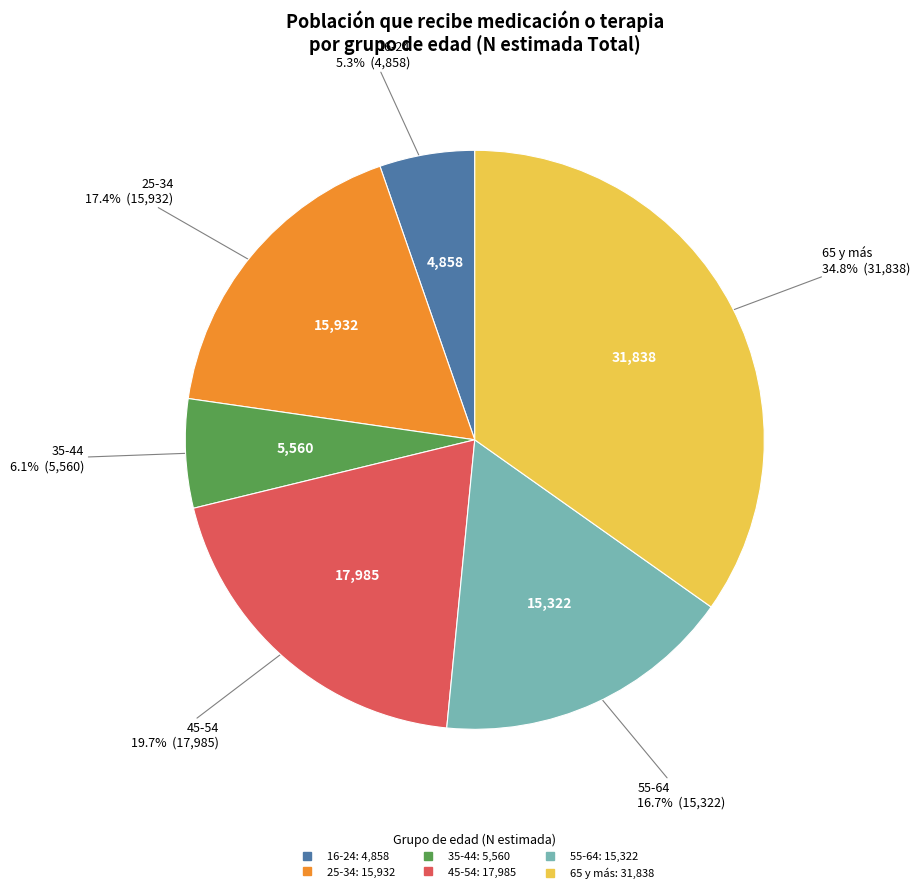

To the nearest percent, what portion does 25-34 represent?

17%